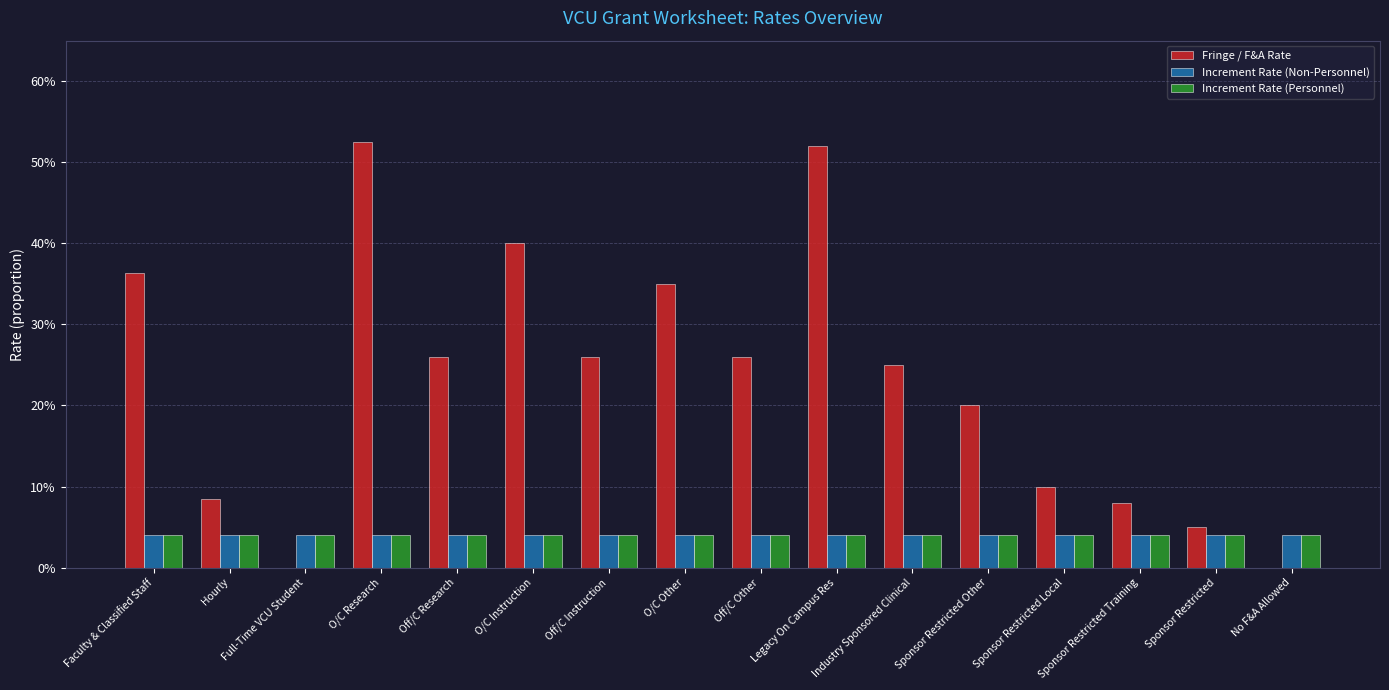

Between Off/C Research and O/C Instruction, which series saw the biggest shift?

Fringe / F&A Rate